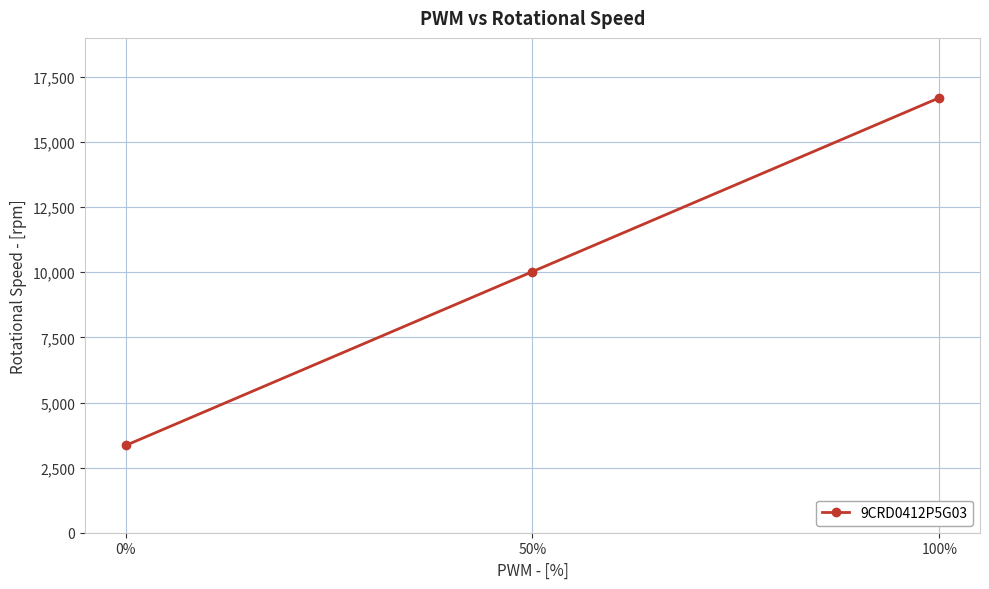

How many lines are shown in the chart?

1